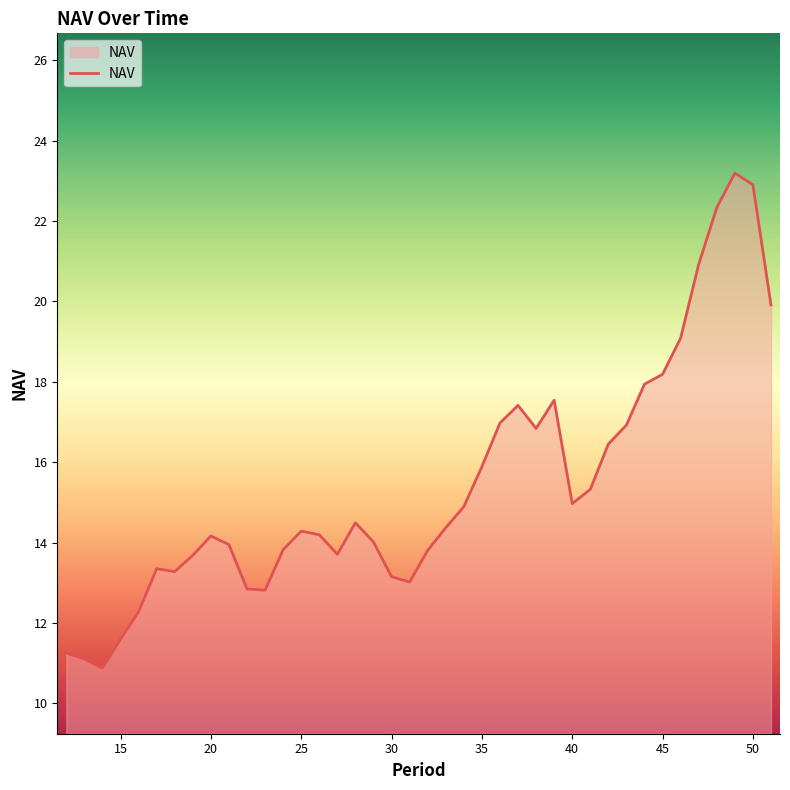

What is the difference between the maximum and minimum values?

12.3